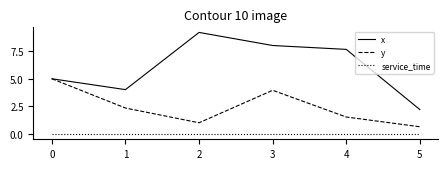

Rank the categories by y value from highest to lowest.

0, 3, 1, 4, 2, 5